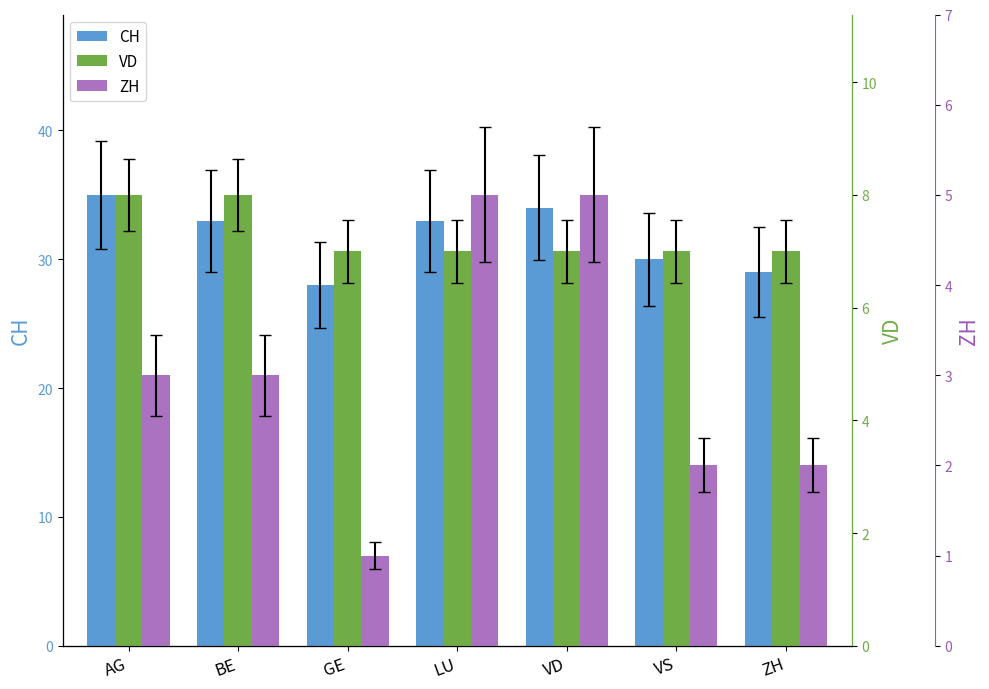

Rank the categories by ZH value from highest to lowest.

LU, VD, AG, BE, VS, ZH, GE